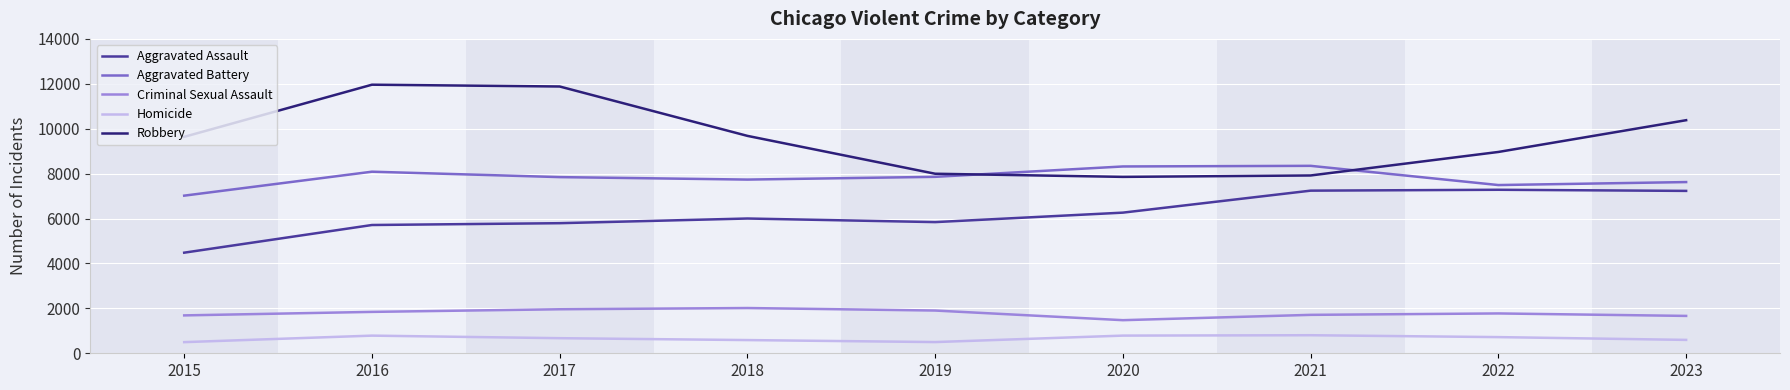

Is it true that Aggravated Assault equals 10071 at 2018?

False